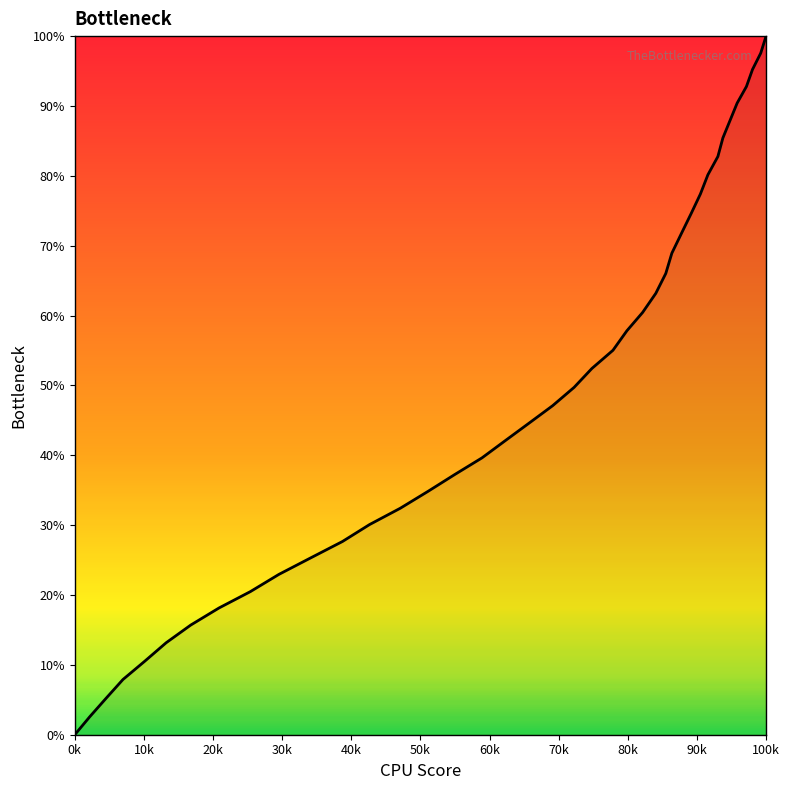

What is the value of the 39th point from the left?

97.6